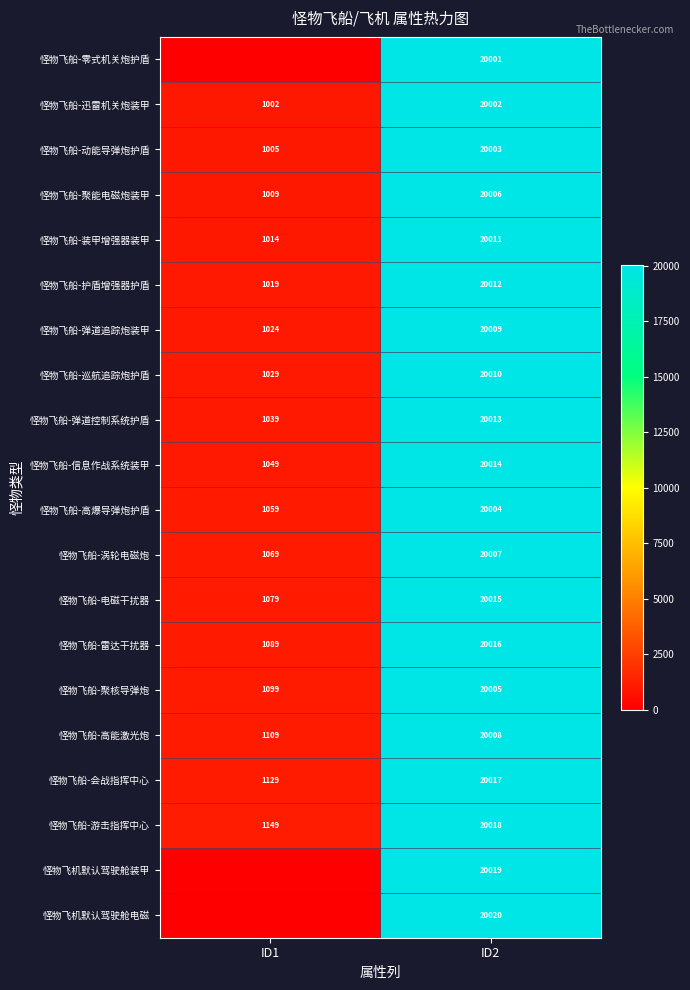

What is the difference between the highest and lowest values at ID2?

19